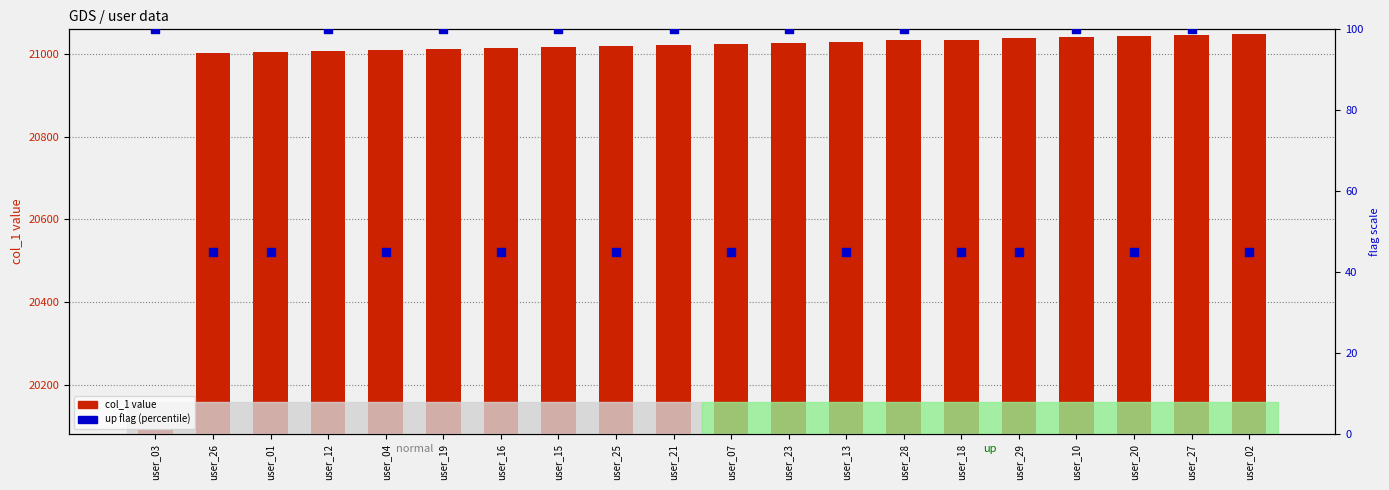

What are all the series names shown in the legend?

col_1, up flag